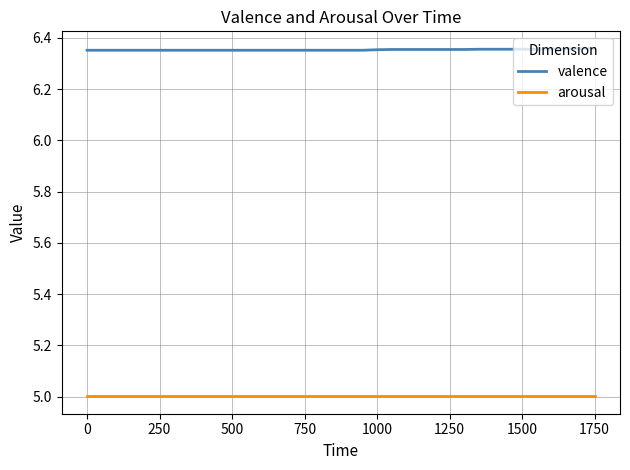

True or false: arousal and valence cross at least once.

False